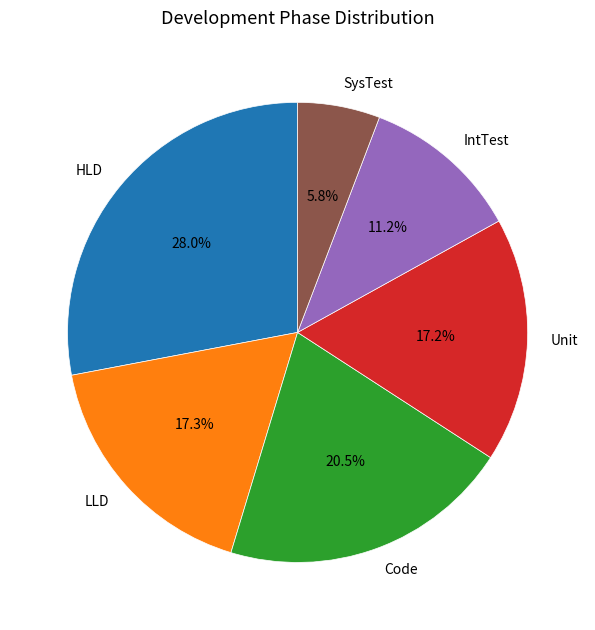

Combined, do IntTest and Code account for over 50%?

No